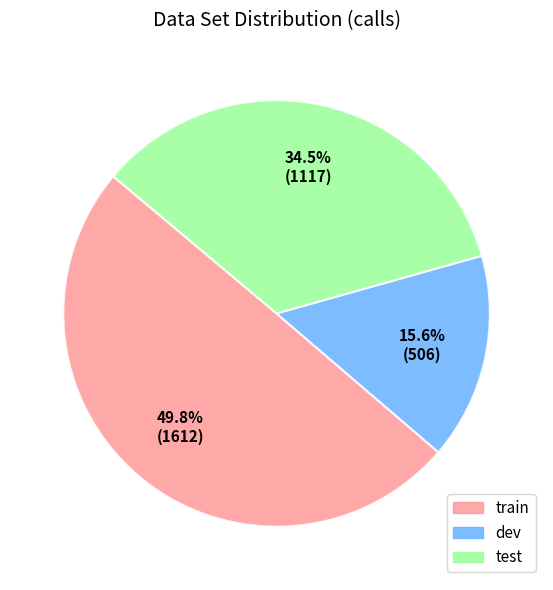

To the nearest percent, what is the average slice percentage?

33%